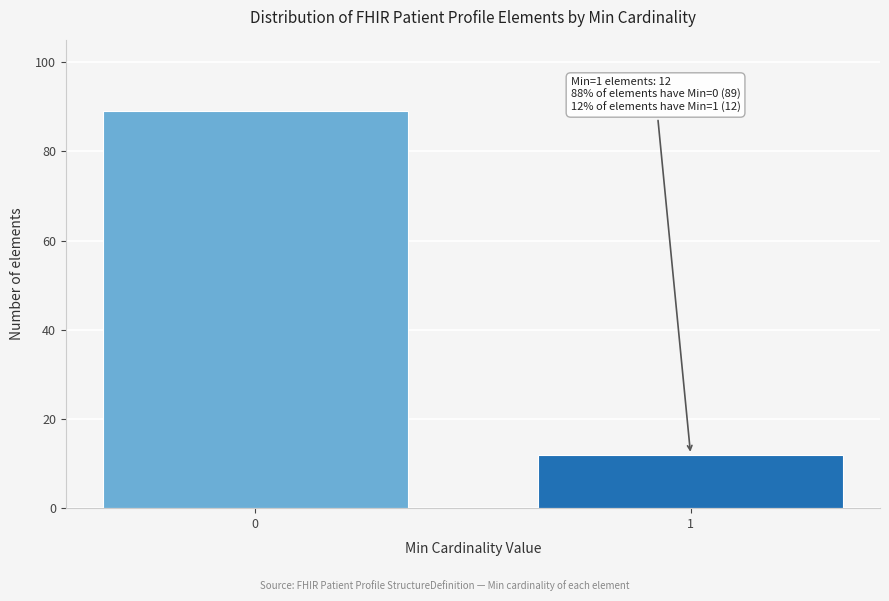

Reading left to right, what are all the values shown in this chart?

89	12